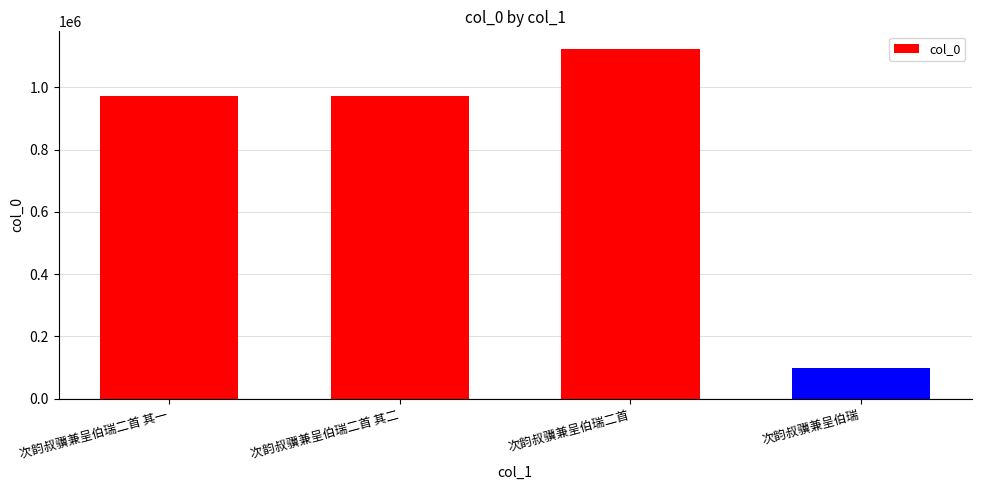

Which has a higher value, 次韵叔骥兼呈伯瑞 or 次韵叔骥兼呈伯瑞二首 其一?

次韵叔骥兼呈伯瑞二首 其一